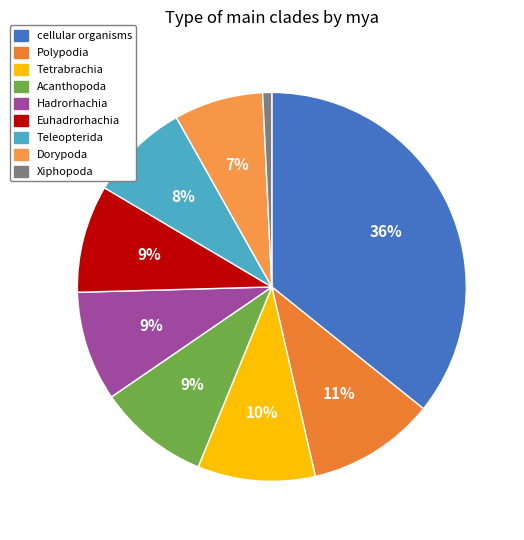

Which slice is the smallest?

Xiphopoda